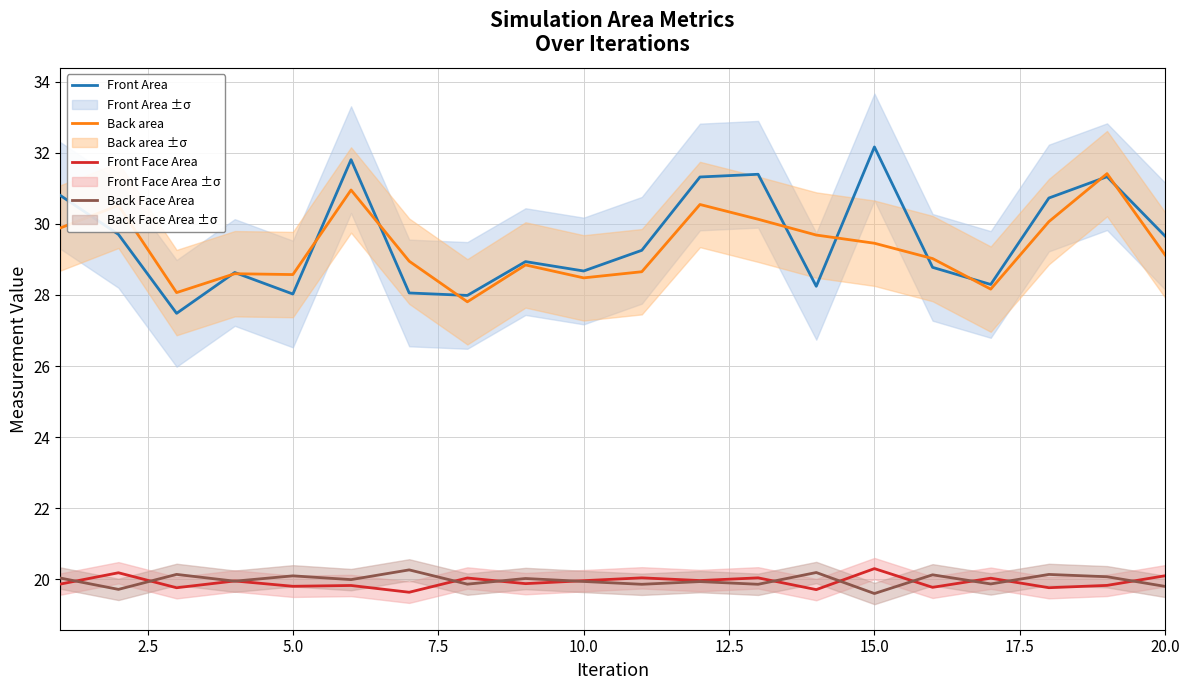

True or false: Front Area and Front Face Area intersect in this chart.

False